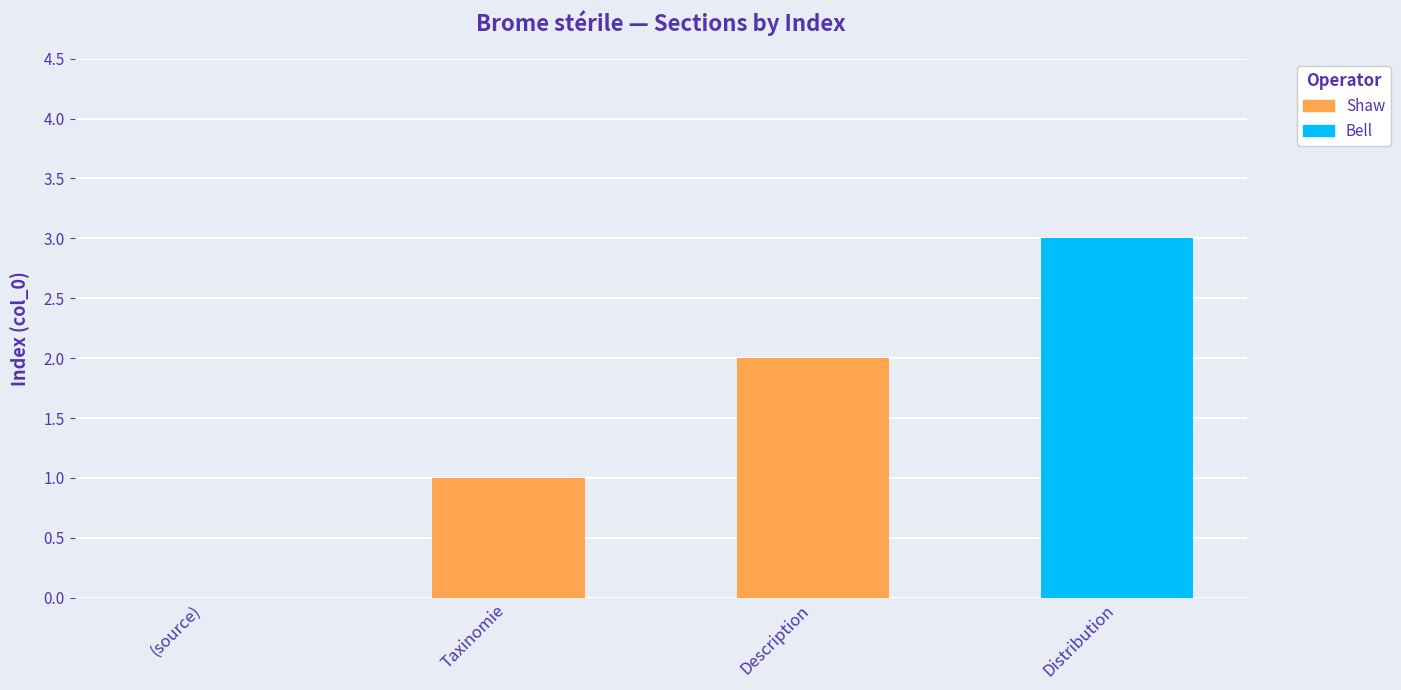

What is the label of the 3rd bar from the right?

Taxinomie